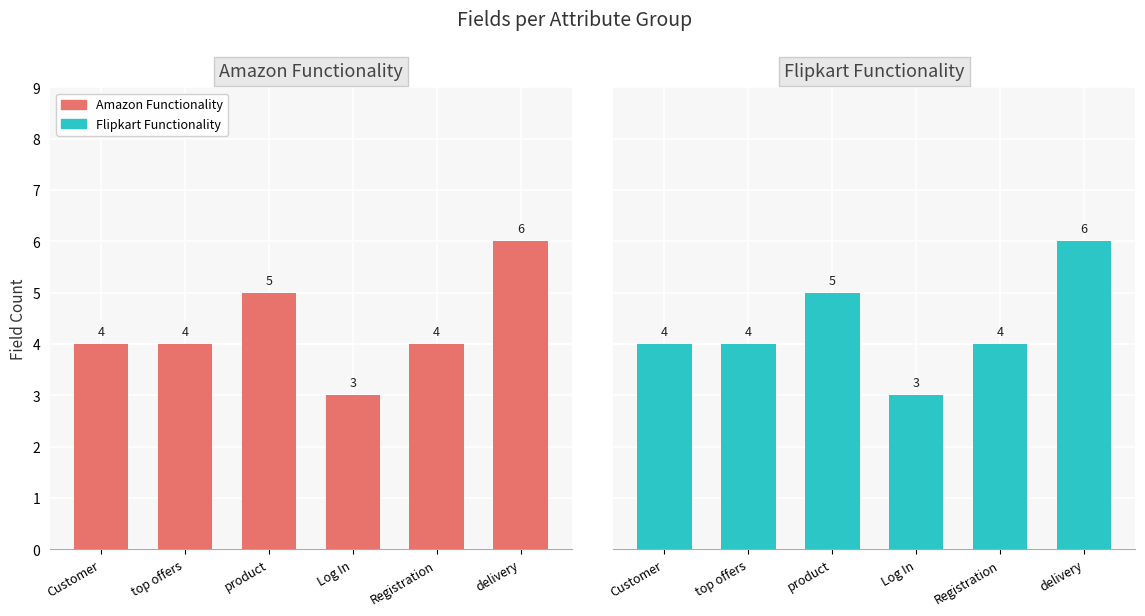

List the labels in order of Amazon Functionality value, smallest first.

Log In, Customer, top offers, Registration, product, delivery